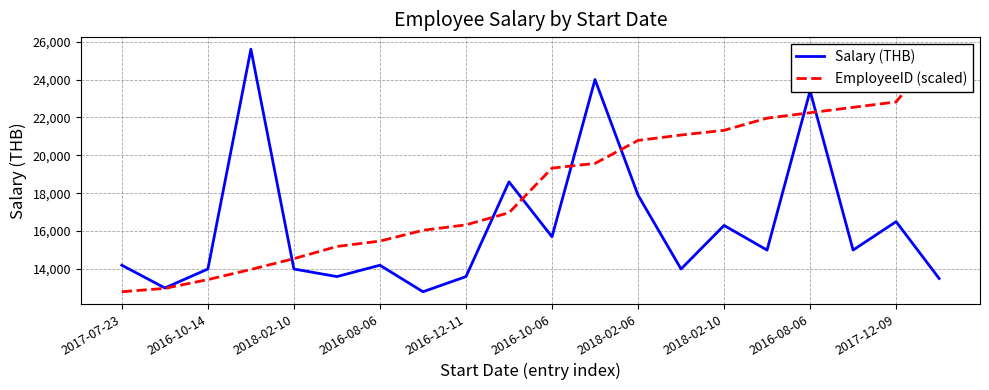

What is the value of the EmployeeID (scaled) point at the 14th from the left?

21071.9